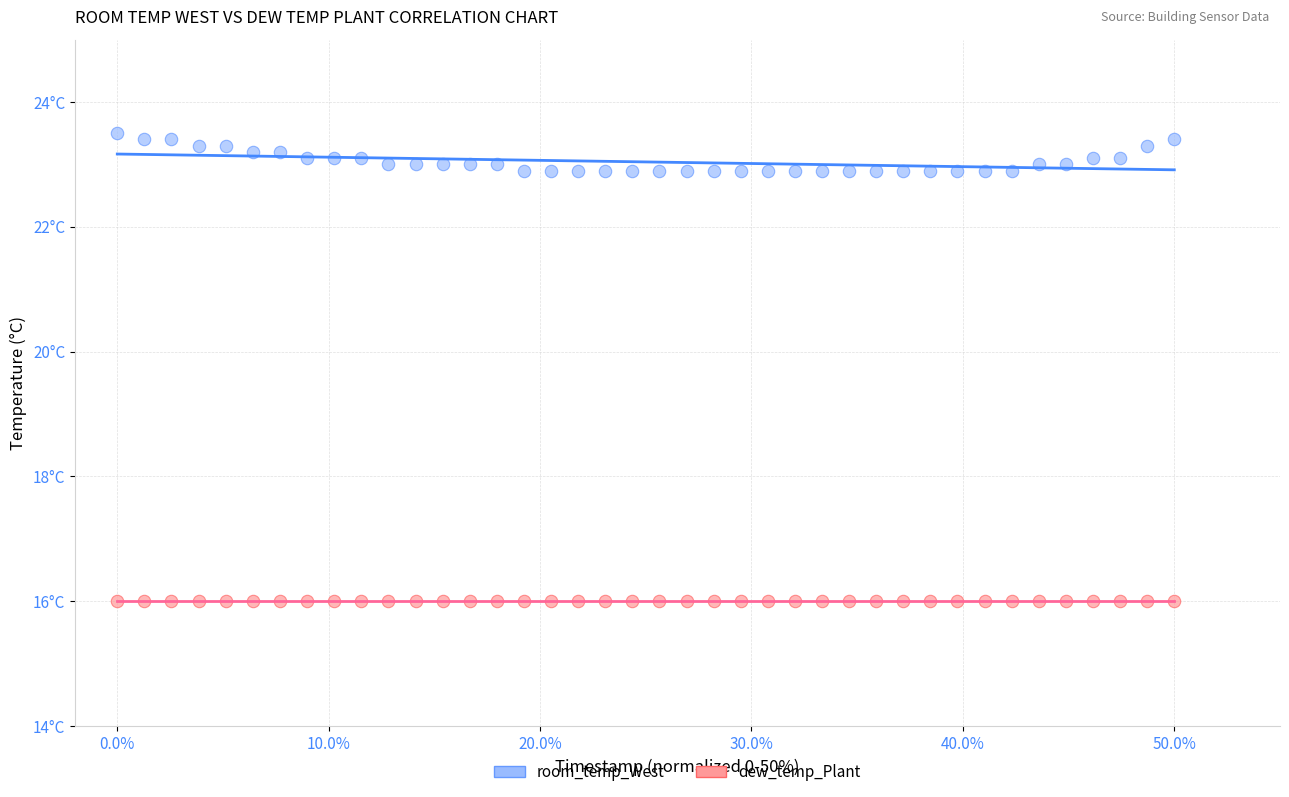

What are all the series names shown in the legend?

room_temp_West, dew_temp_Plant